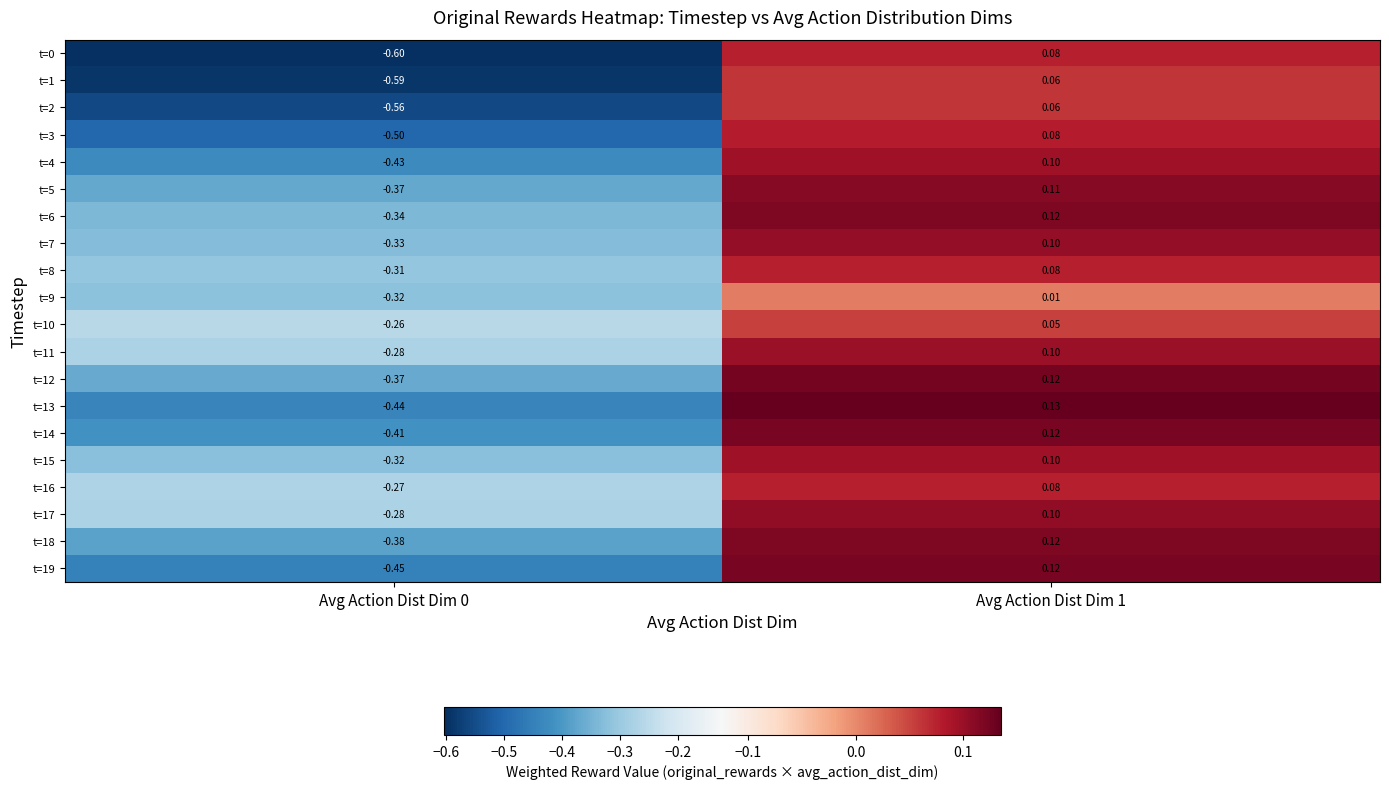

Is the value of t=15 at Avg Action Dist Dim 0 greater than the value of t=7 at Avg Action Dist Dim 1?

No